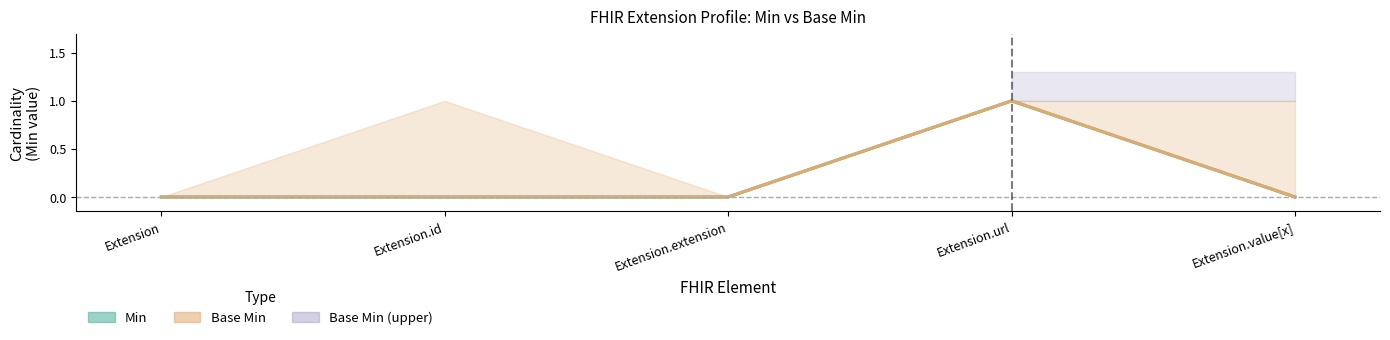

At Extension.extension, list the series in order from largest to smallest.

Min, Base Min